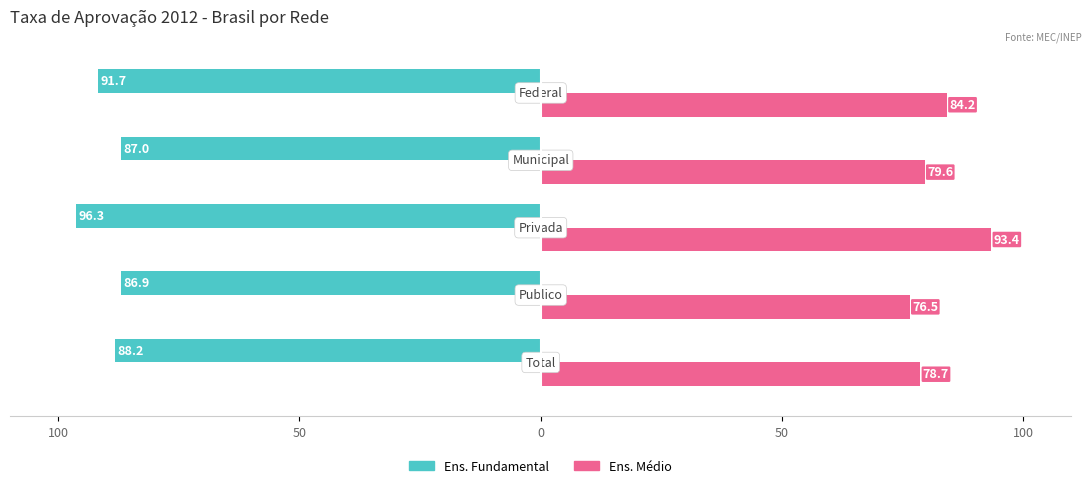

What are all the series names shown in the legend?

Ens. Fundamental, Ens. Médio